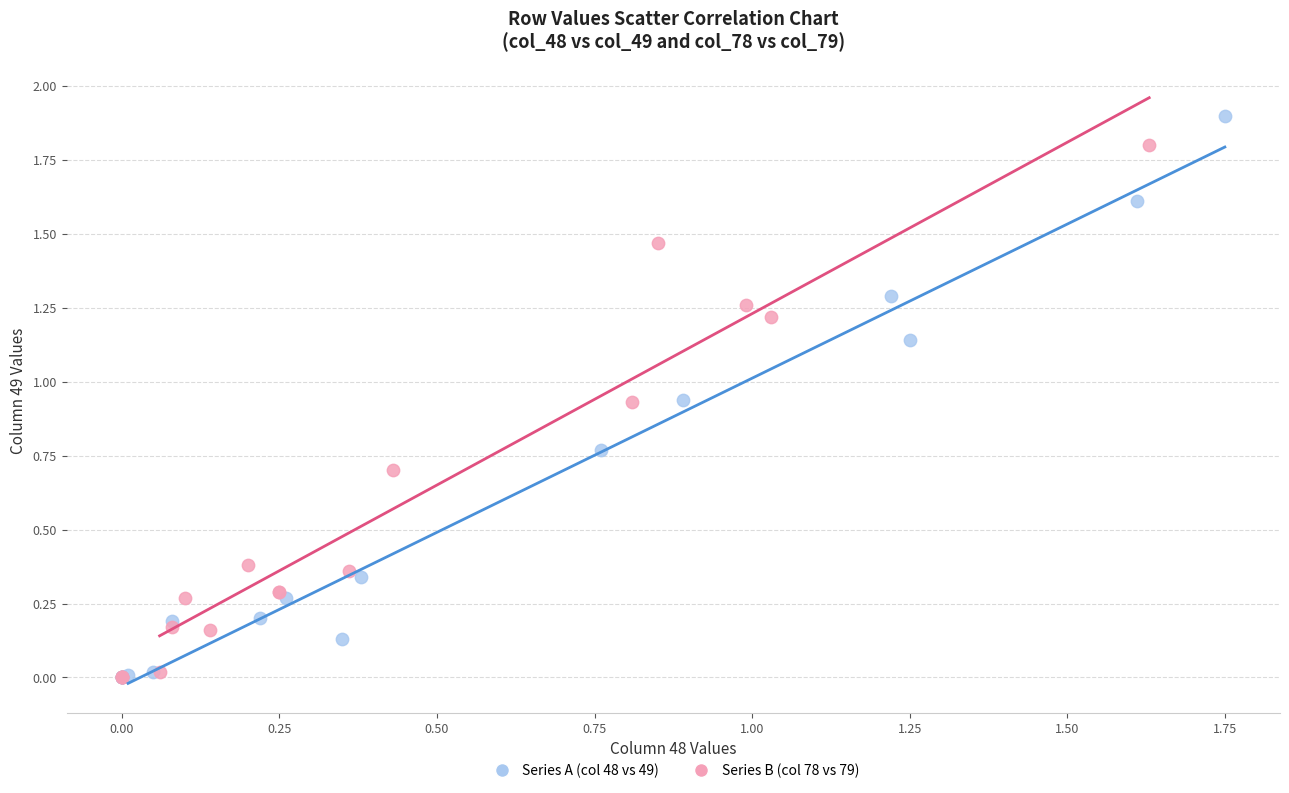

Which series has the largest Y range (max minus min)?

Series A (col 48 vs 49)